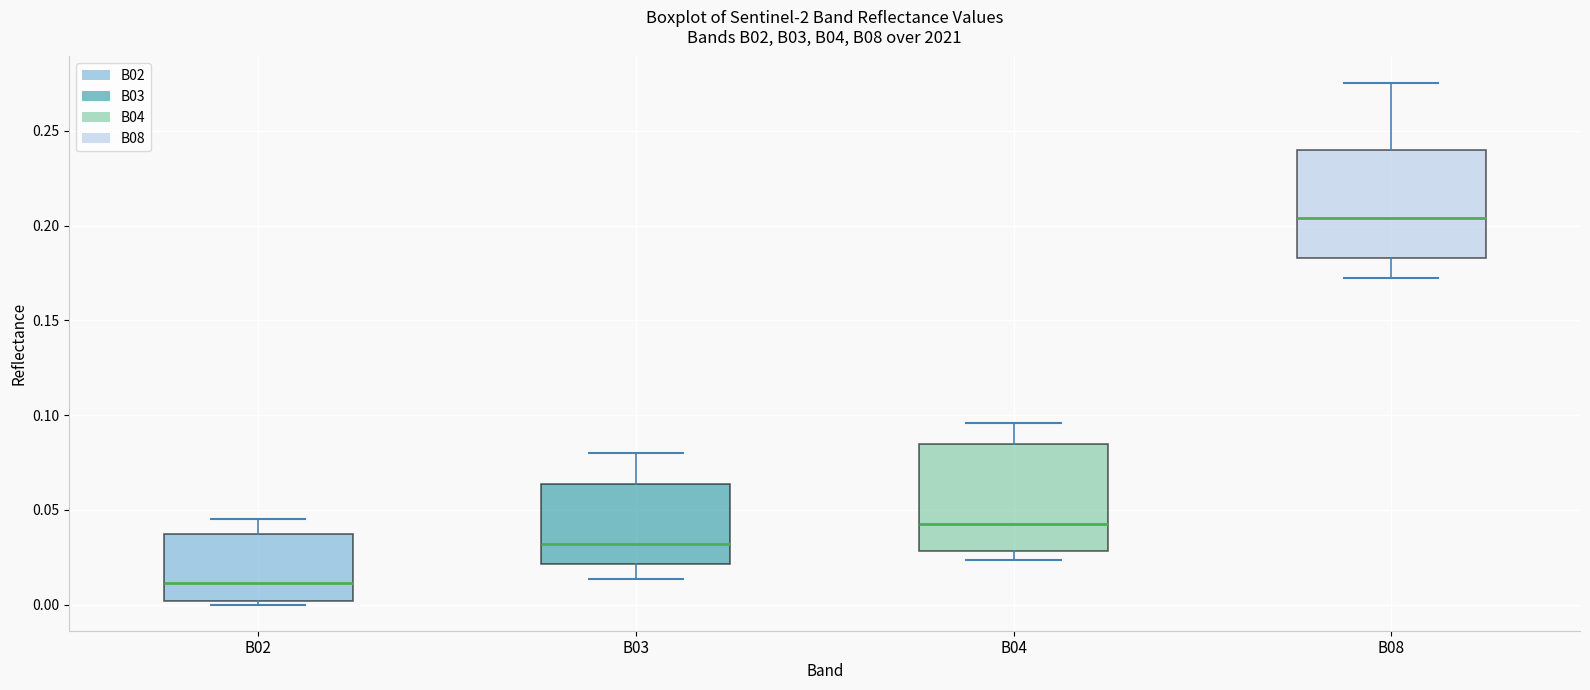

Where is the lower edge of the box for B02 on the y-axis? The values are not printed on the chart, so give them approximately, as read against the axis.

0.000